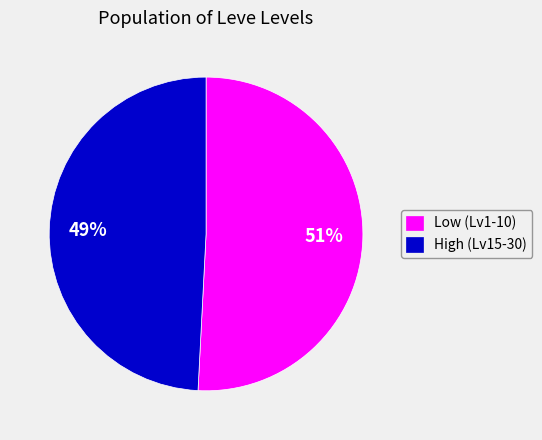

Do Low (Lv1-10) and High (Lv15-30) together represent more than half of the pie?

Yes